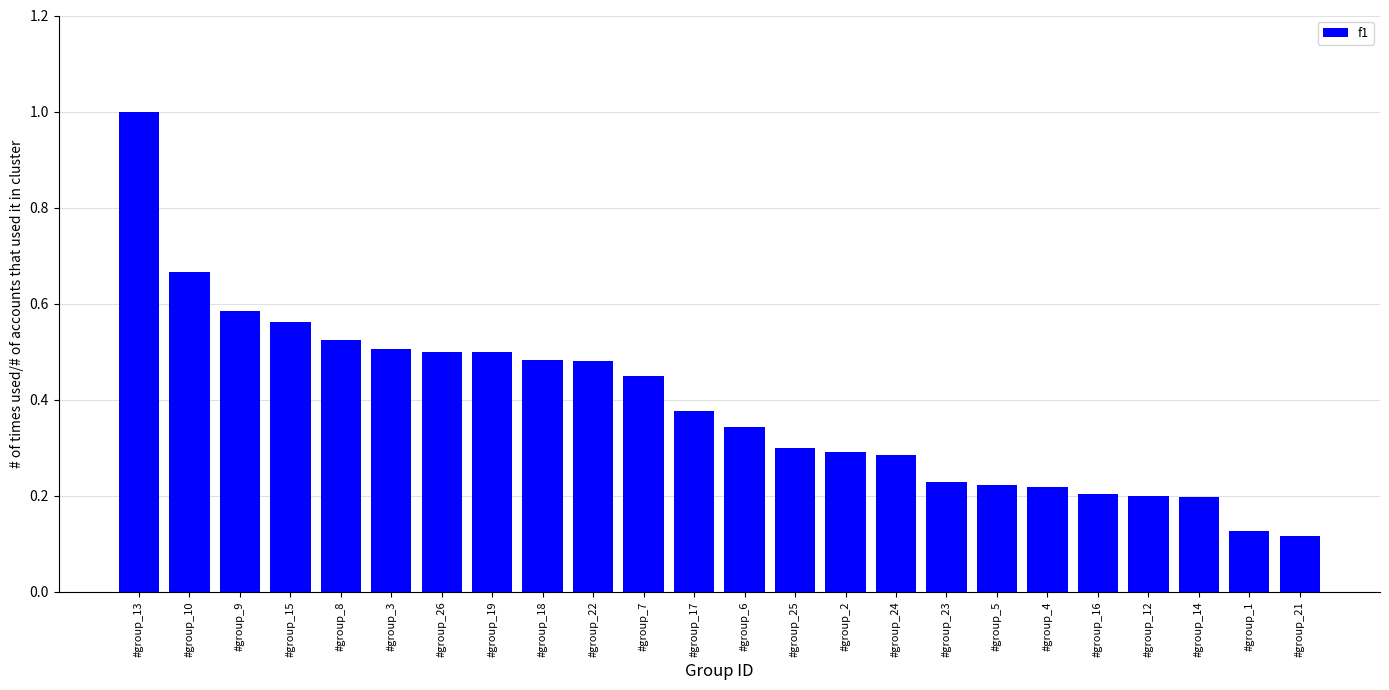

Which label corresponds to the smallest value in the chart?

#group_21